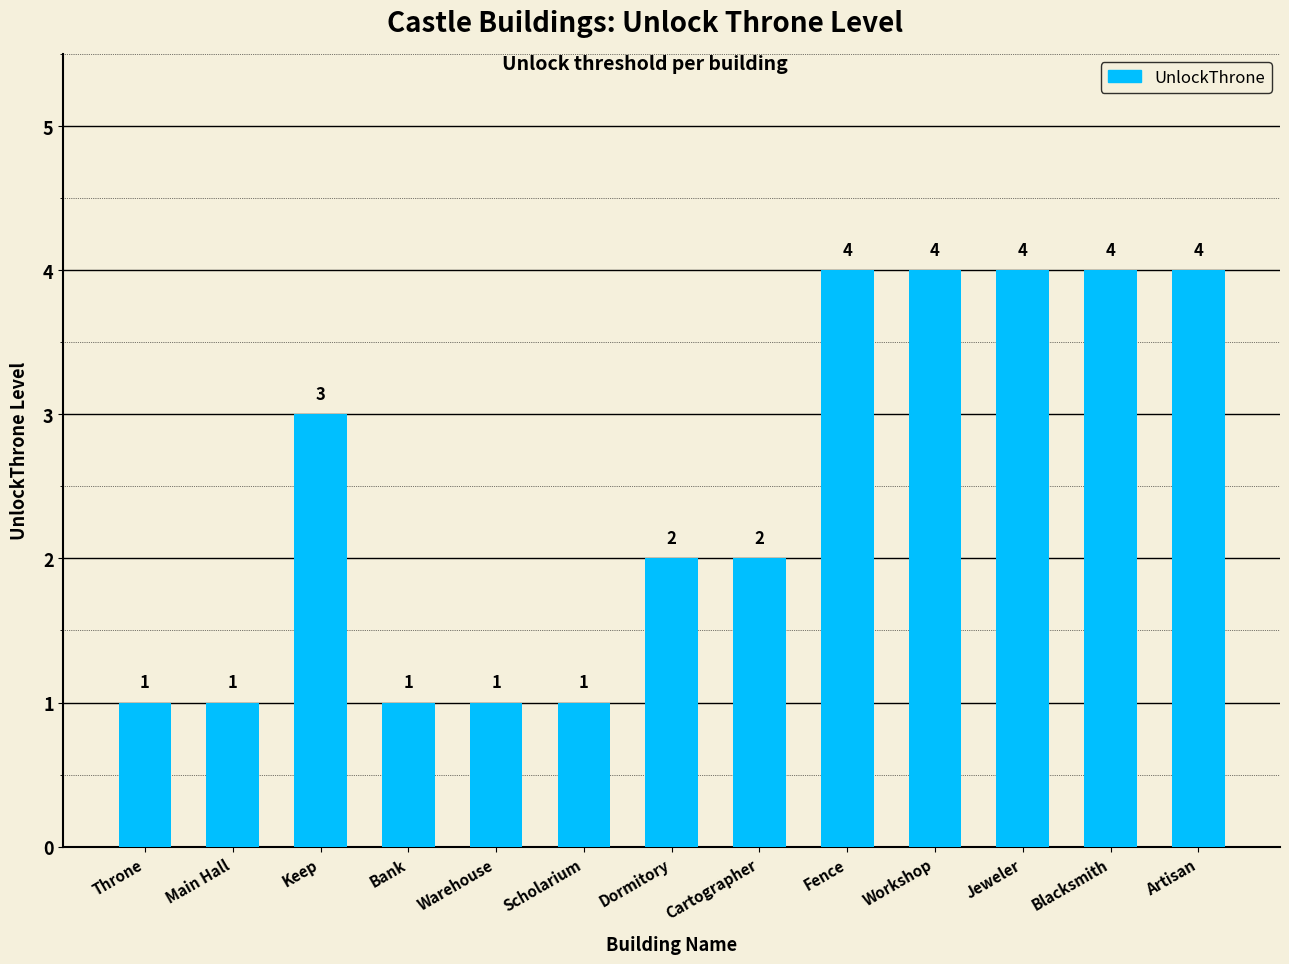

What is the greatest value displayed?

4